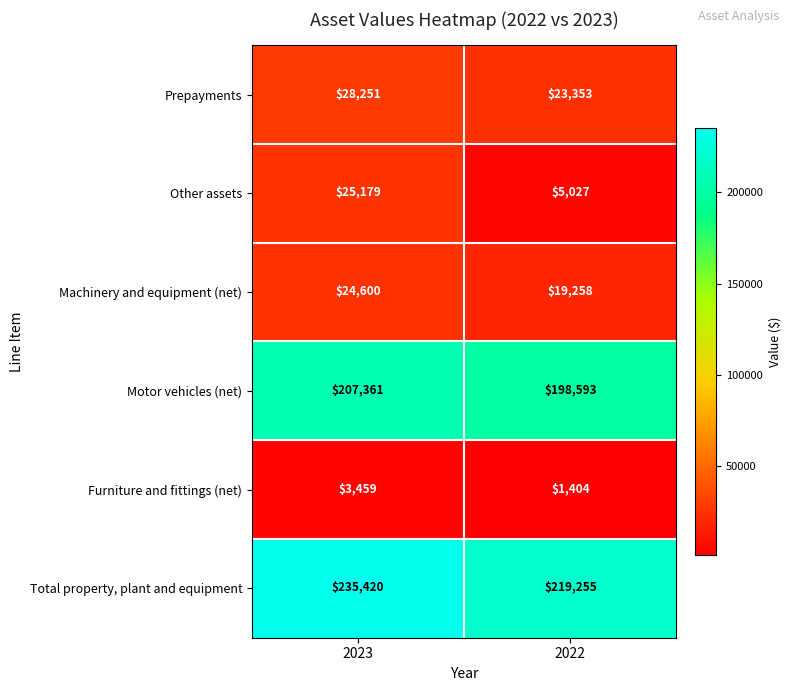

At which category does the chart reach its peak across all series?

2023